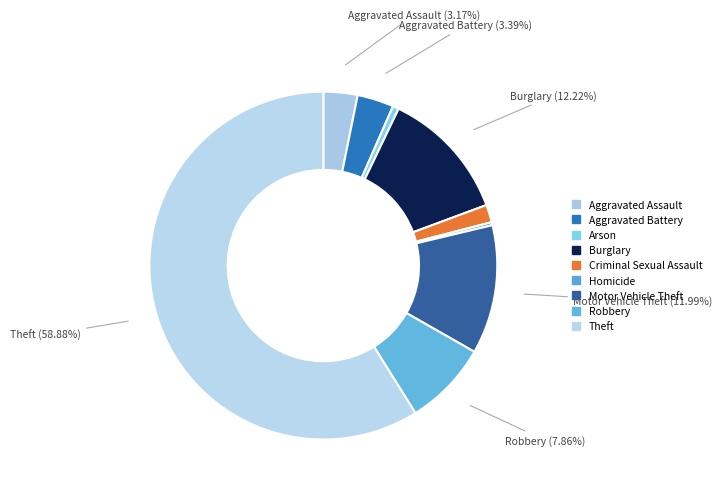

What percentage do Aggravated Battery and Criminal Sexual Assault together represent?

5.0%